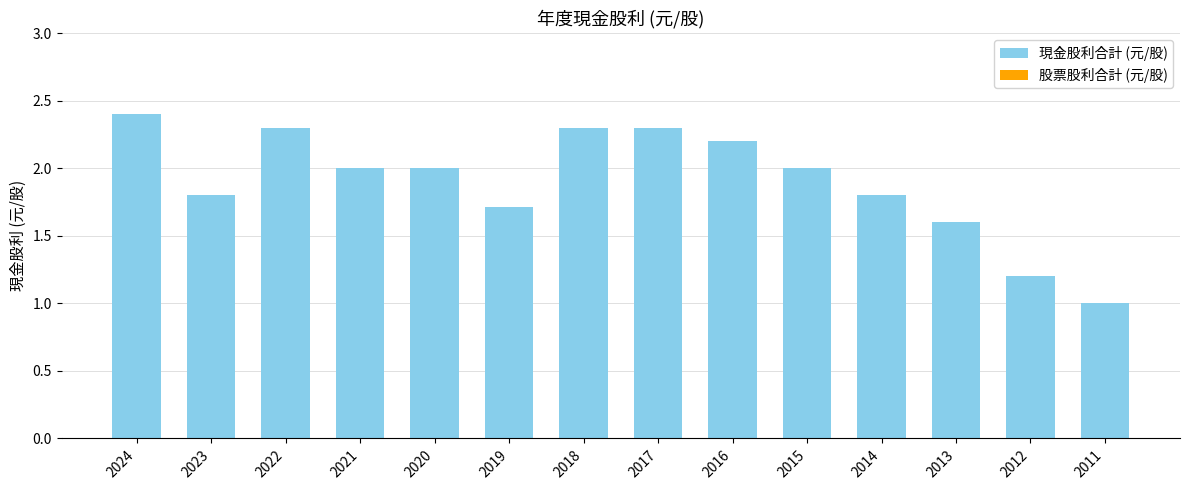

How many data points does each series have?

14